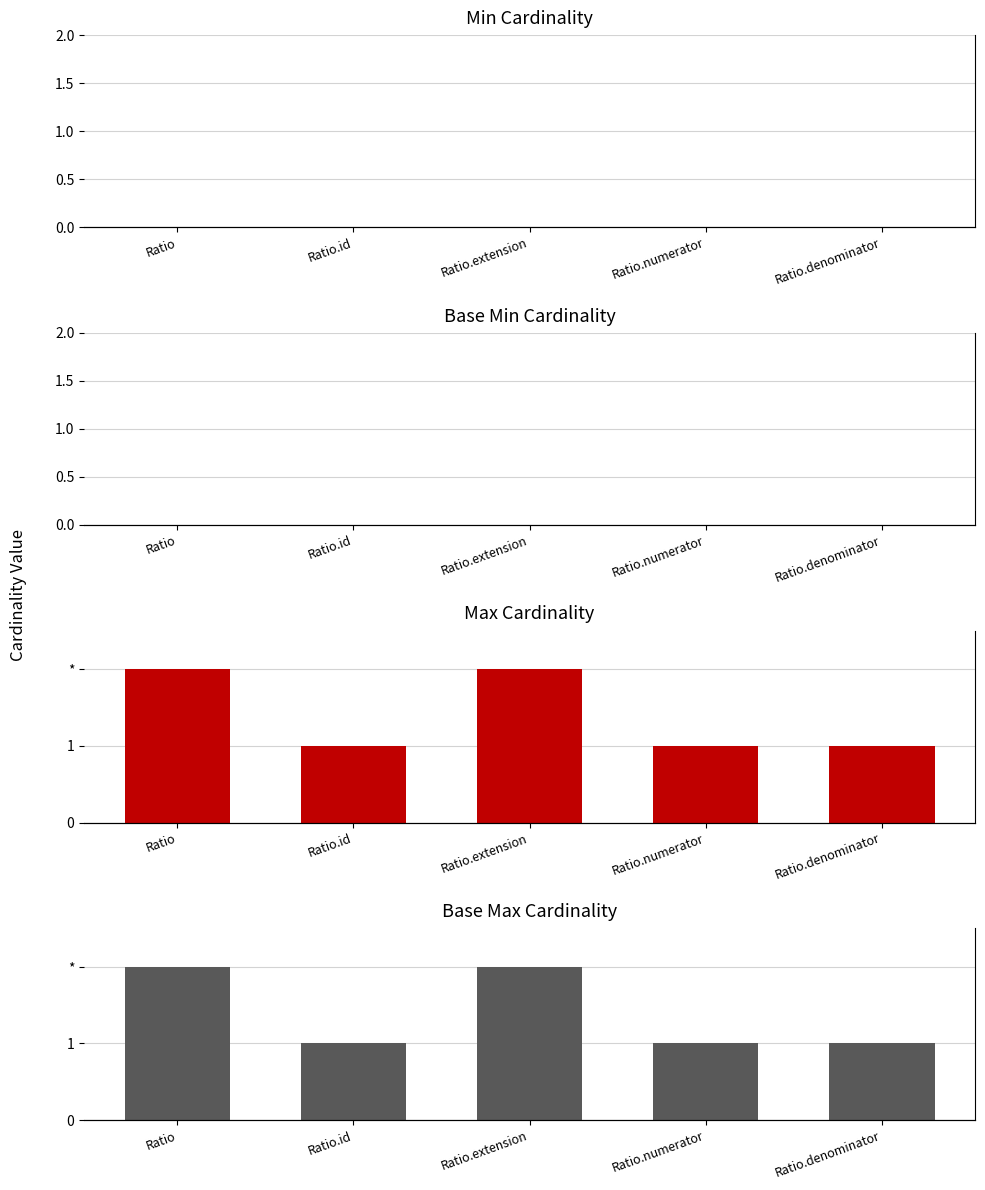

Between Ratio.denominator and Ratio.id, which is larger?

Ratio.denominator